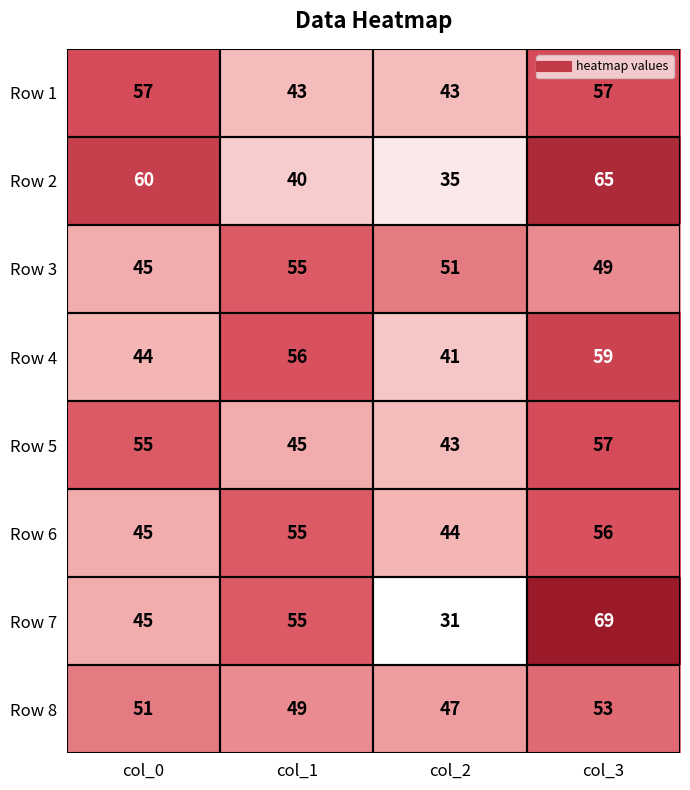

Is it true that Row 8 equals 47 at col_2?

True